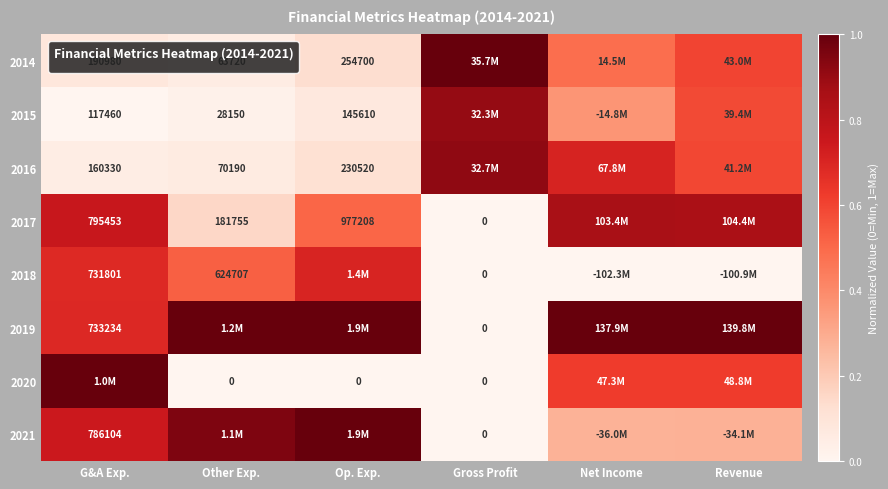

Which has a higher value, Gross Profit or Op. Exp.?

Gross Profit